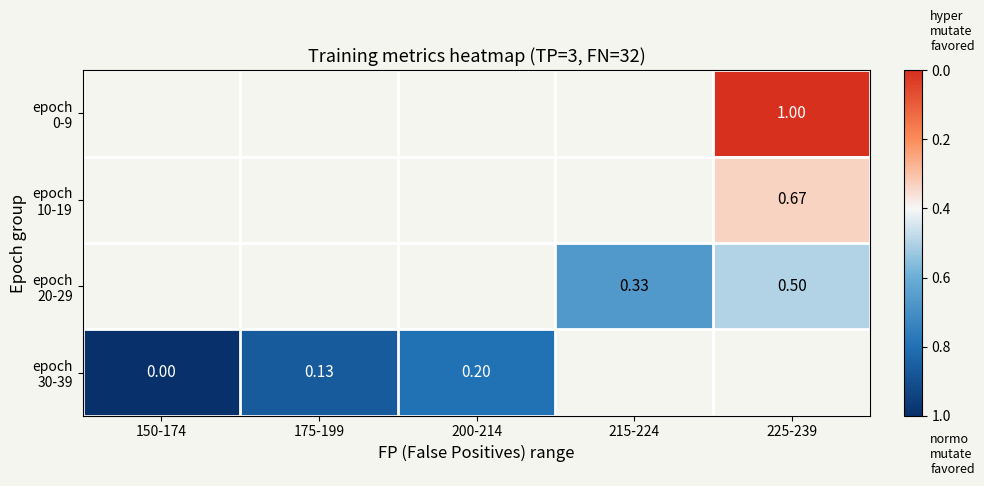

Is the value of epoch 0-9 at 200-214 greater than the value of epoch 10-19 at 175-199?

No